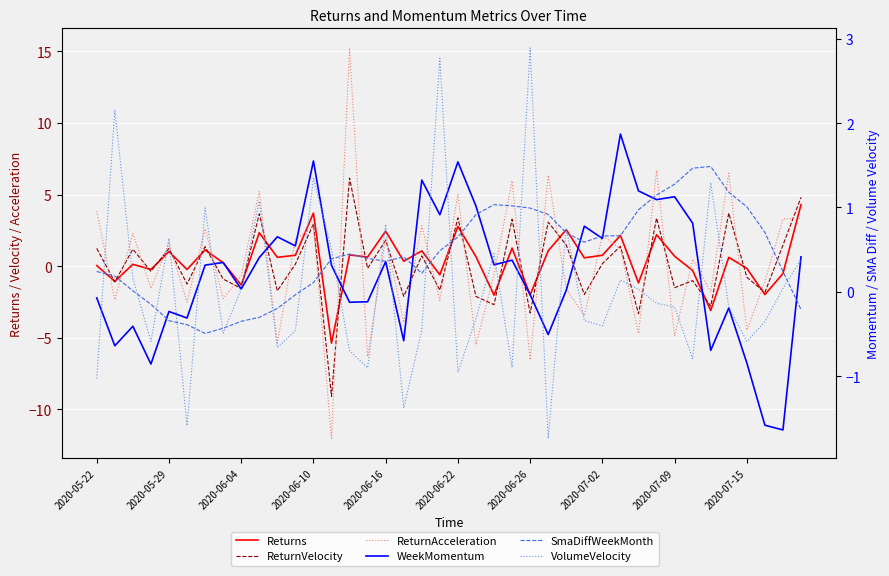

Between which two adjacent categories do SmaDiffWeekMonth and ReturnAcceleration first intersect?

2020-05-22 and 2020-05-29